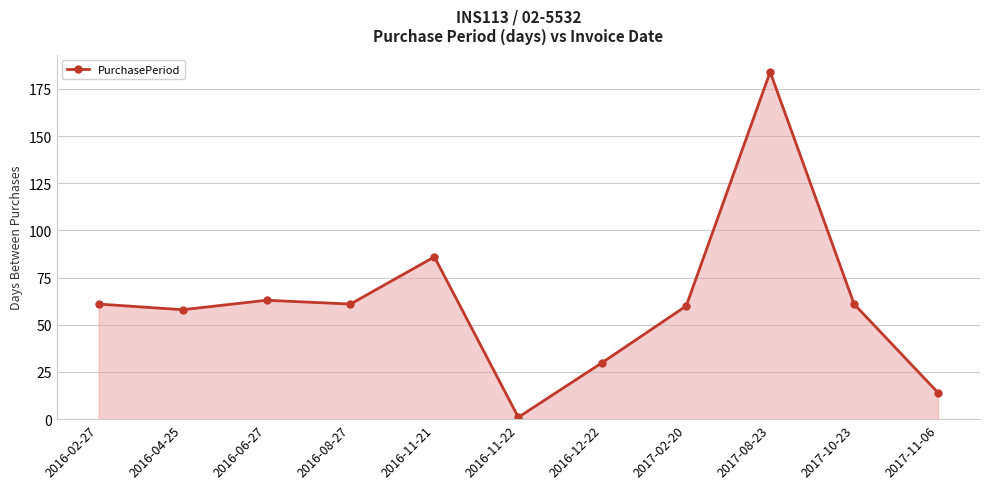

Reading left to right, extract all data points from this chart.

61	58	63	61	86	1	30	60	184	61	14